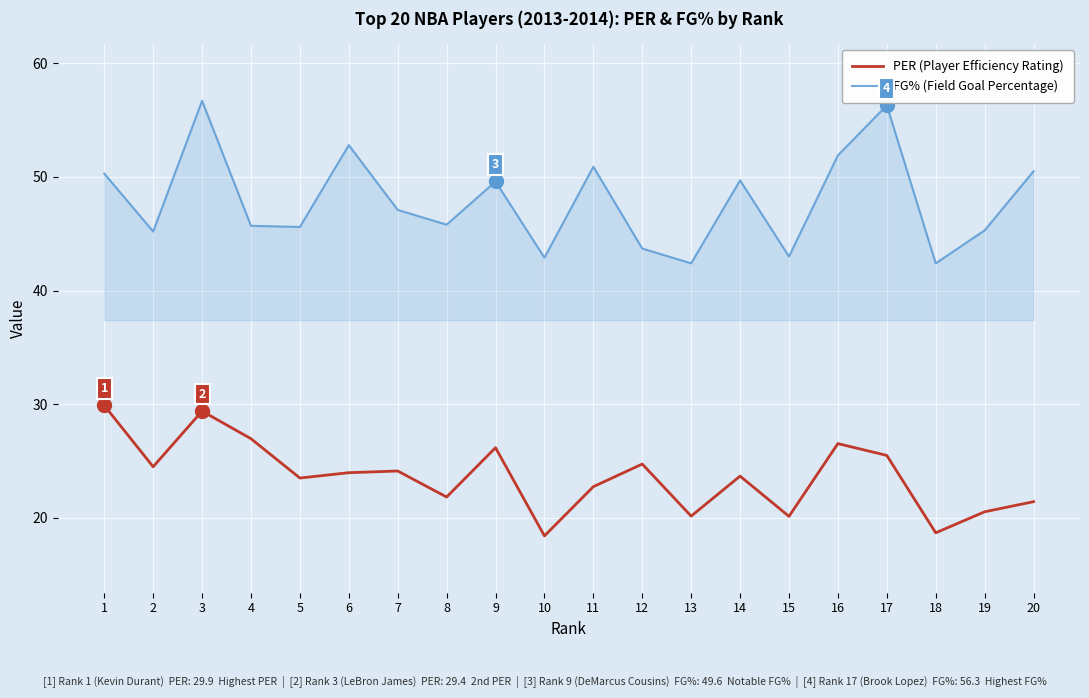

The PER (Player Efficiency Rating) series shows 42.9 at 4. True or false?

False